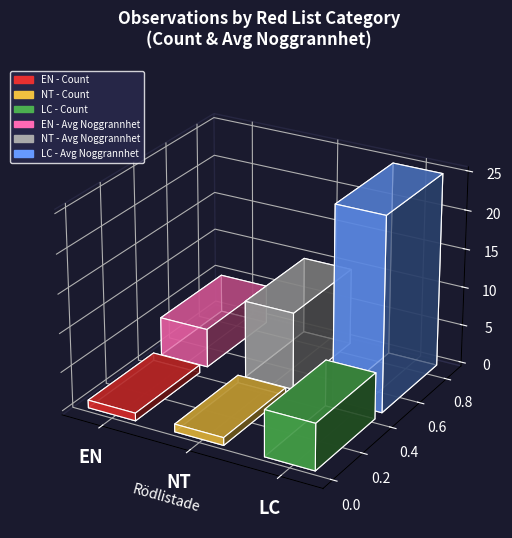

Is it true that Noggrannhet equals 25 at LC?

True